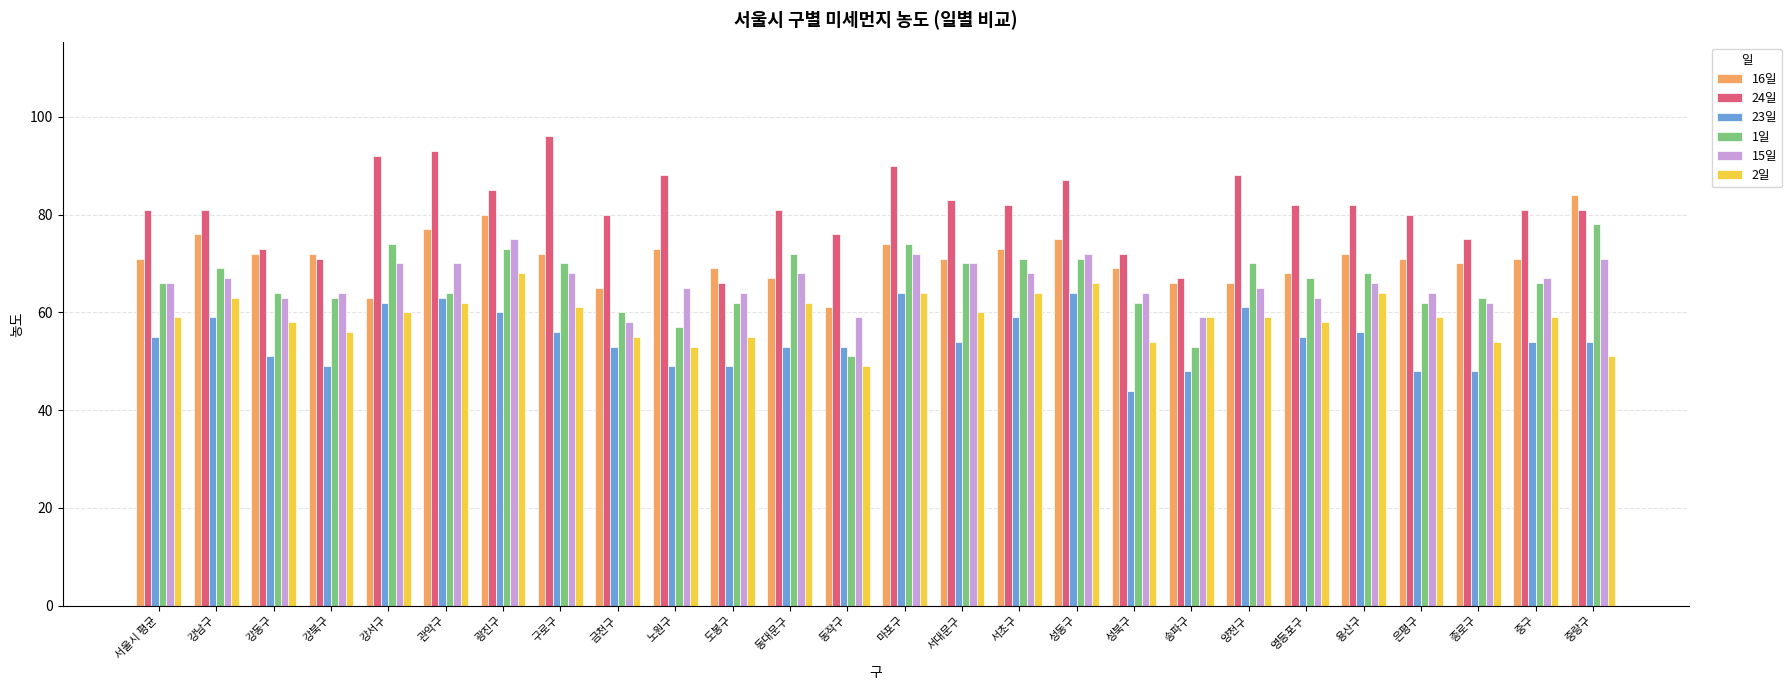

What is the difference between the highest and lowest values at 동대문구?

28